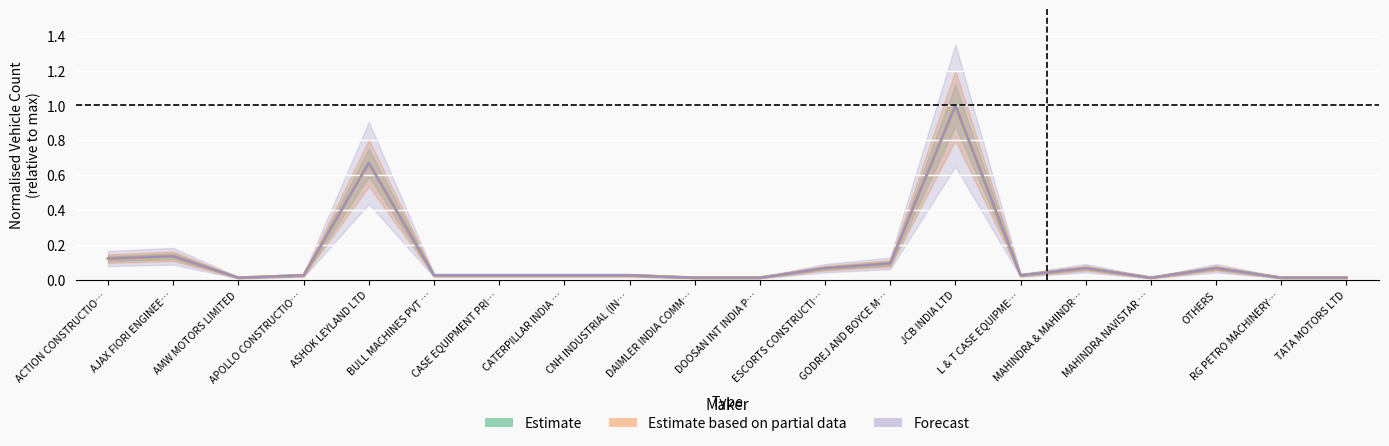

The TOTAL series shows 0.1 at ACTION CONSTRUCTIO…. True or false?

True